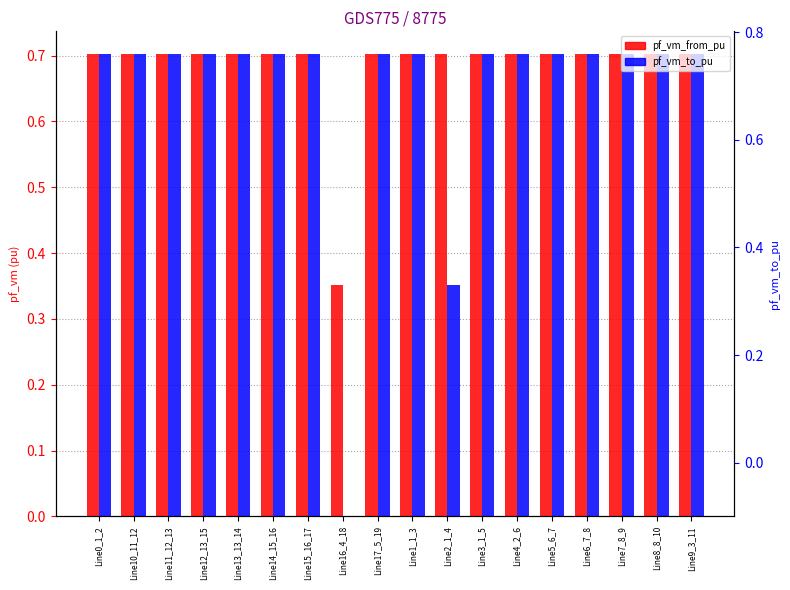

What is the total value across all series at Line17_5_19?

1.4